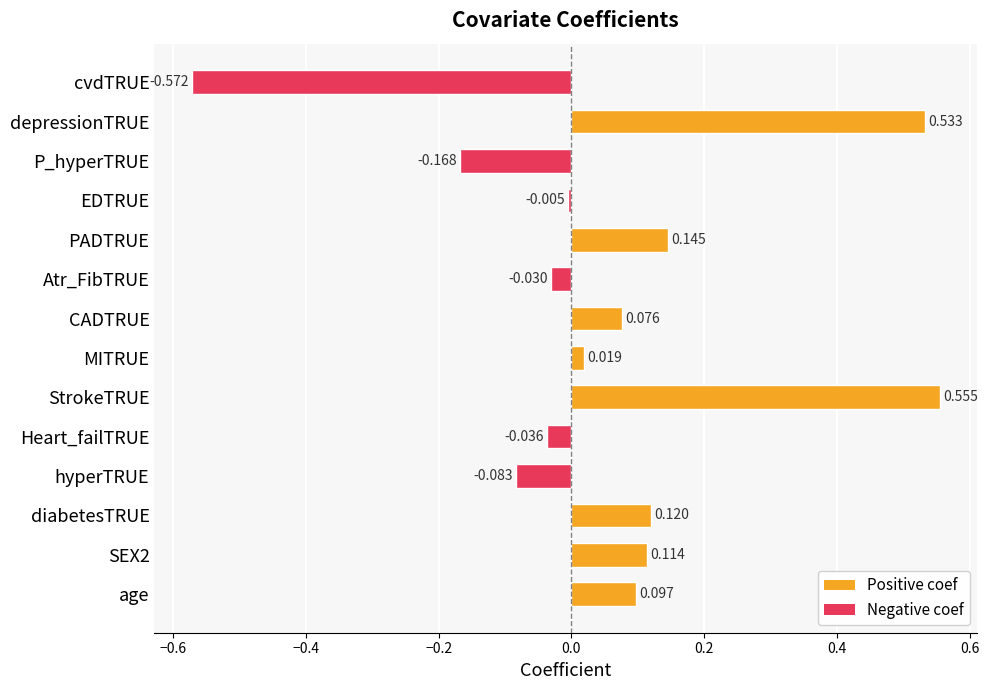

At which category does the chart reach its minimum across all series?

cvdTRUE